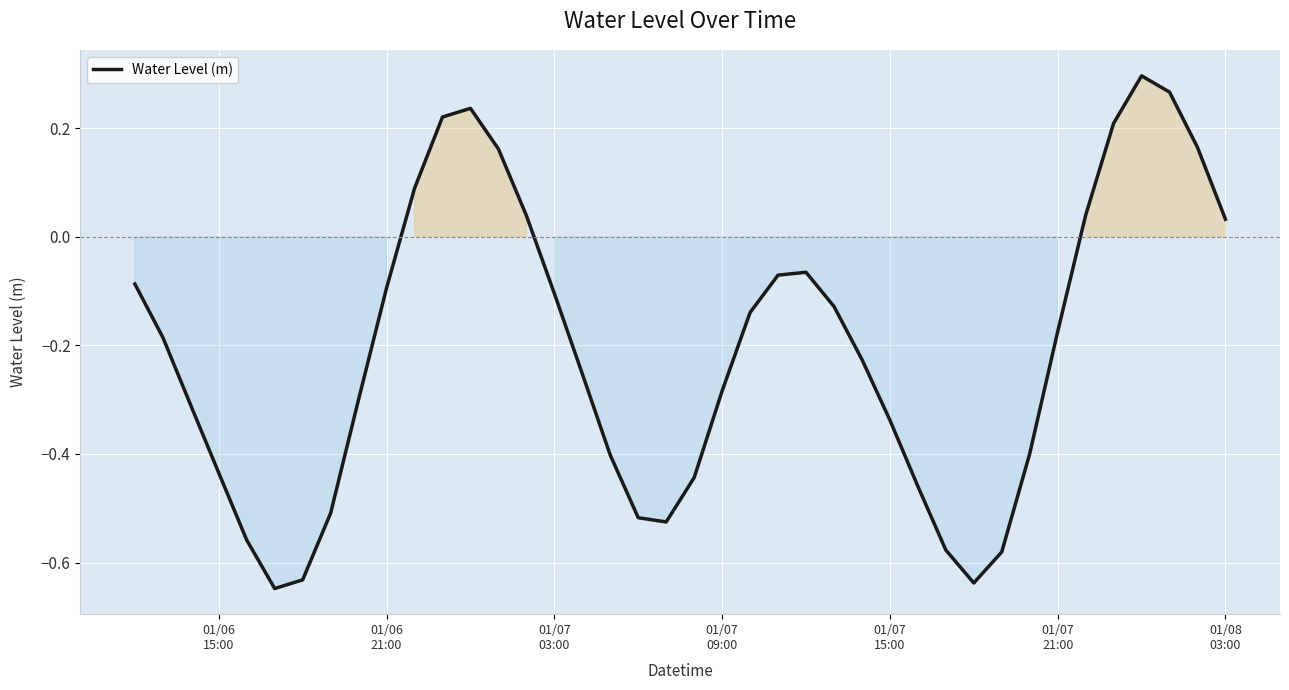

What is the difference between the maximum and minimum values?

0.9